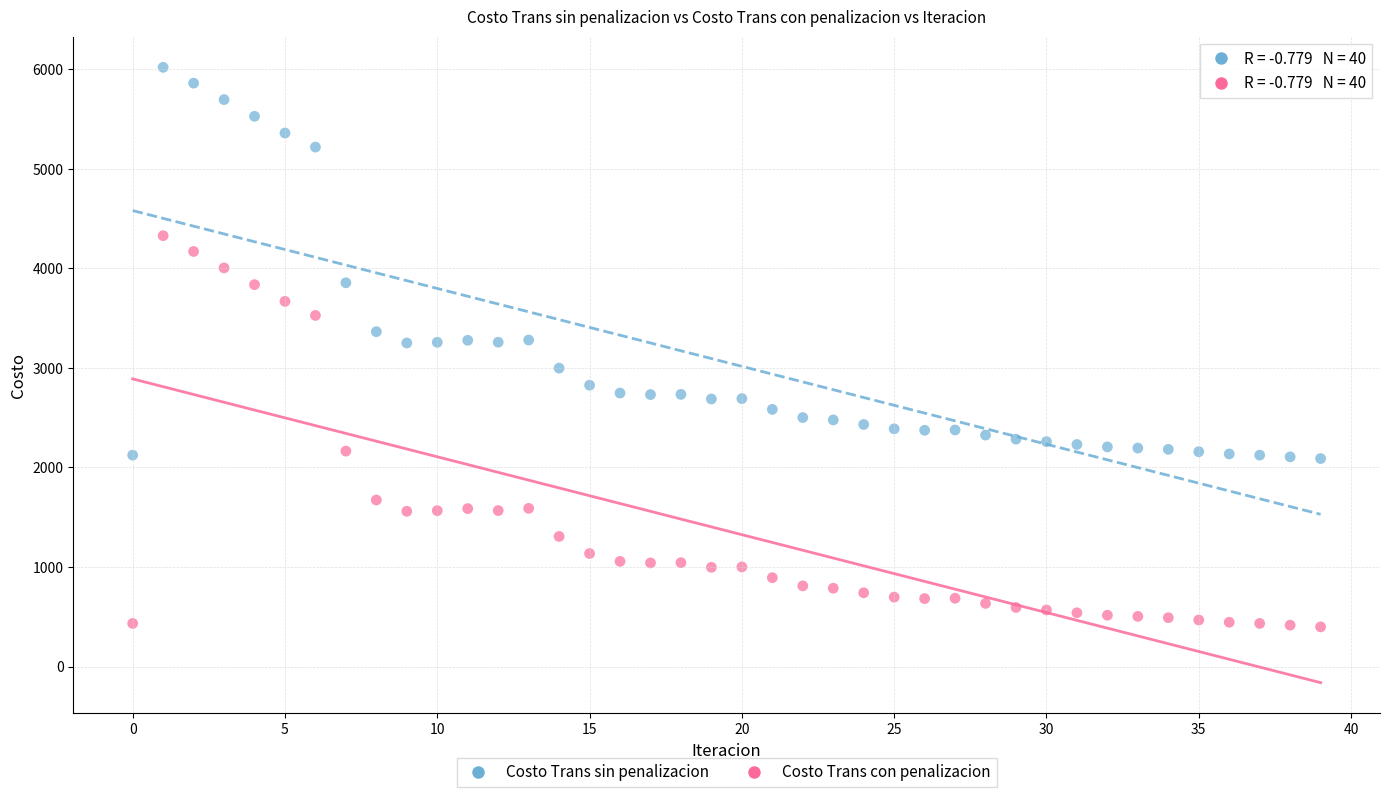

What are all the series names shown in the legend?

Costo Trans sin penalizacion, Costo Trans con penalizacion